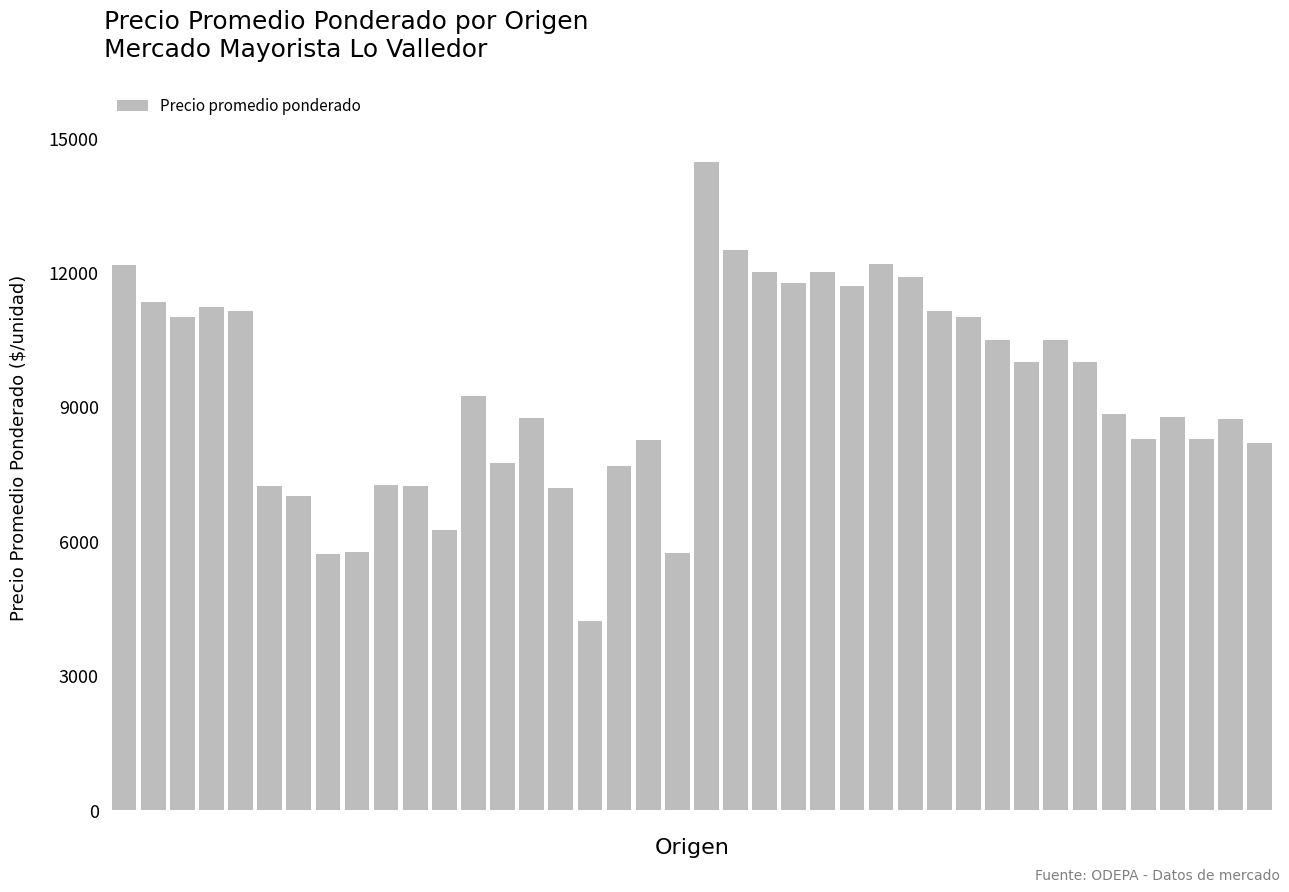

What is the minimum value shown in the chart?

4214